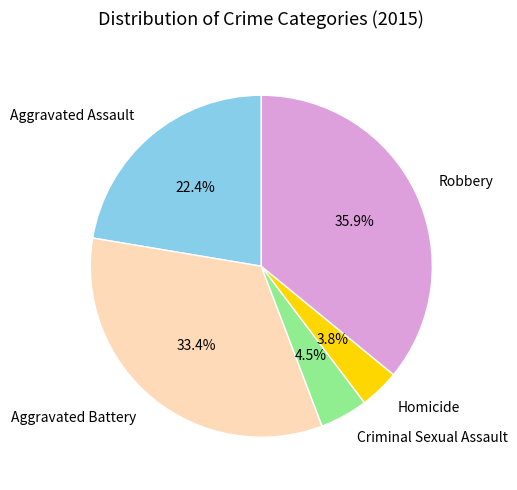

Is there a majority slice in this chart?

No